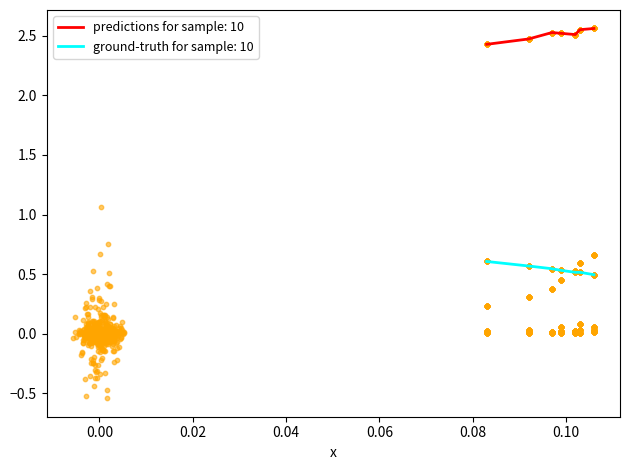

At which category is the sum across all series the highest?

0.106